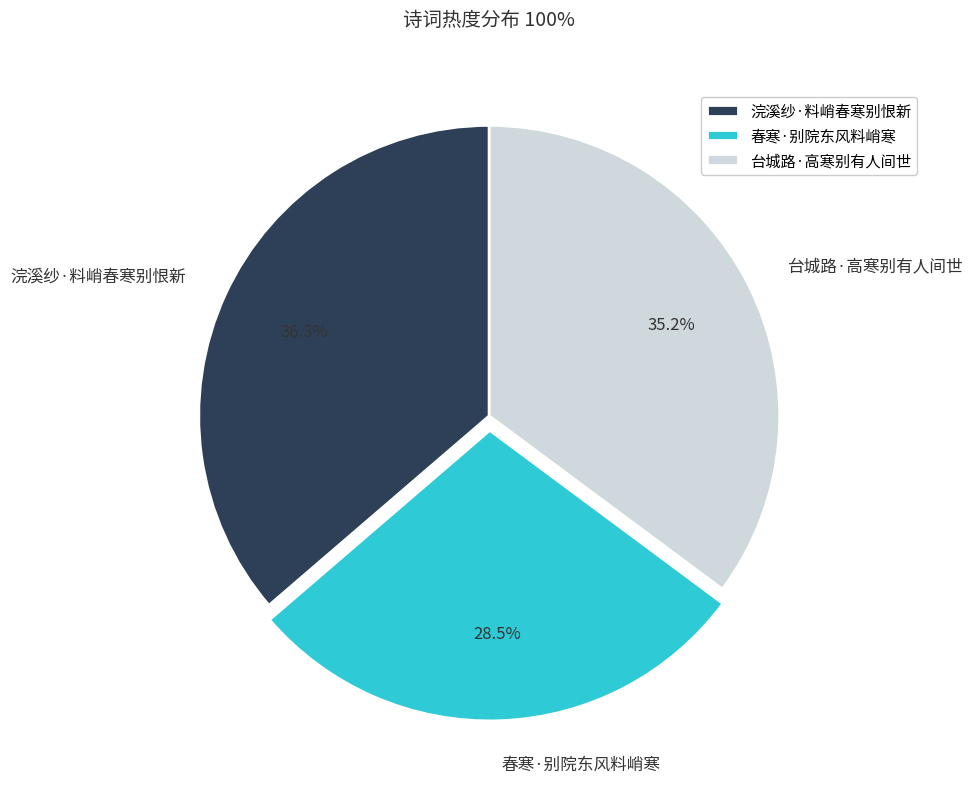

Is 台城路·高寒别有人间世 the majority of the pie?

No